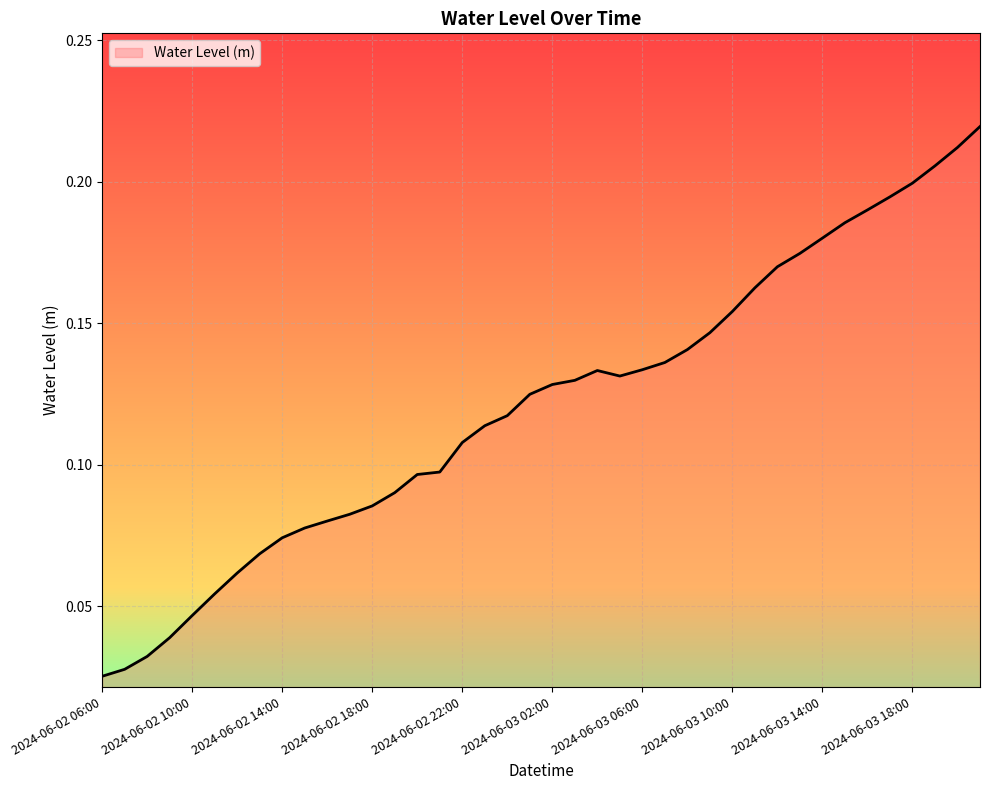

Does the chart display data point markers on the line(s)?

No